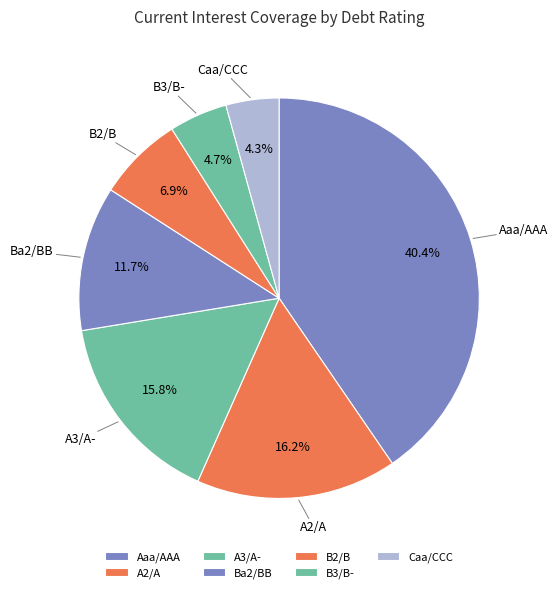

What percentage is the A2/A slice, to the nearest percent?

16%